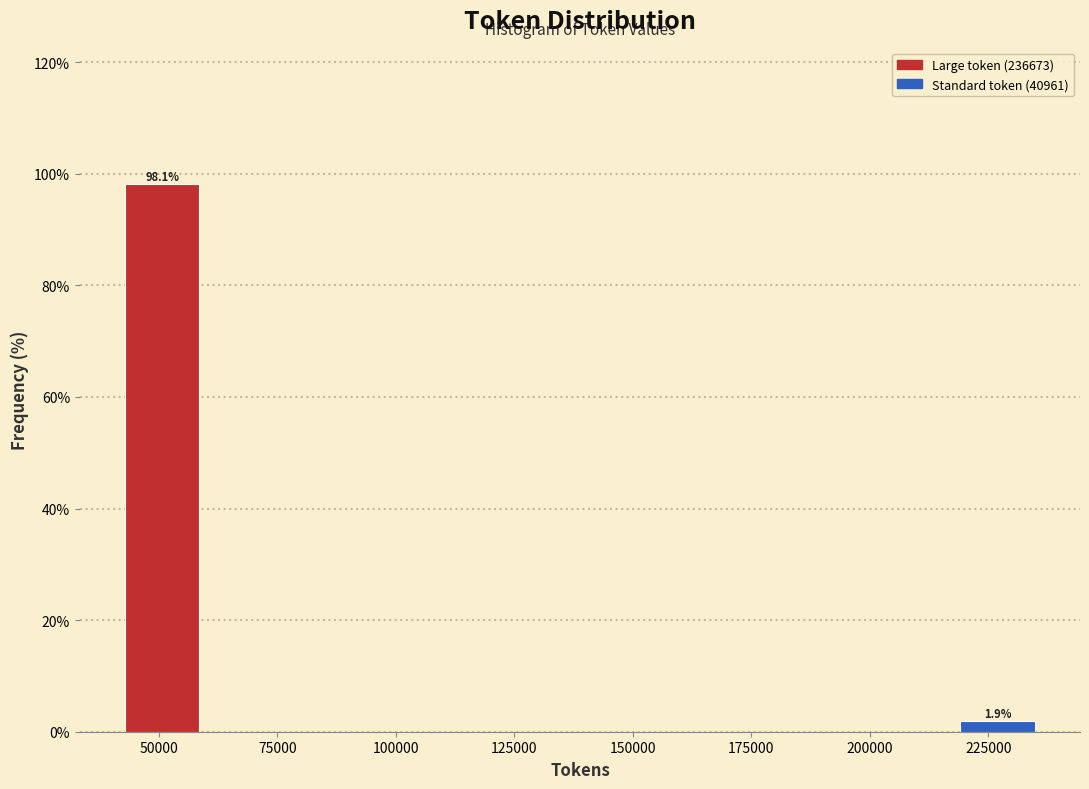

Read against the x-axis, roughly where is the centre of the tallest bar?

50000